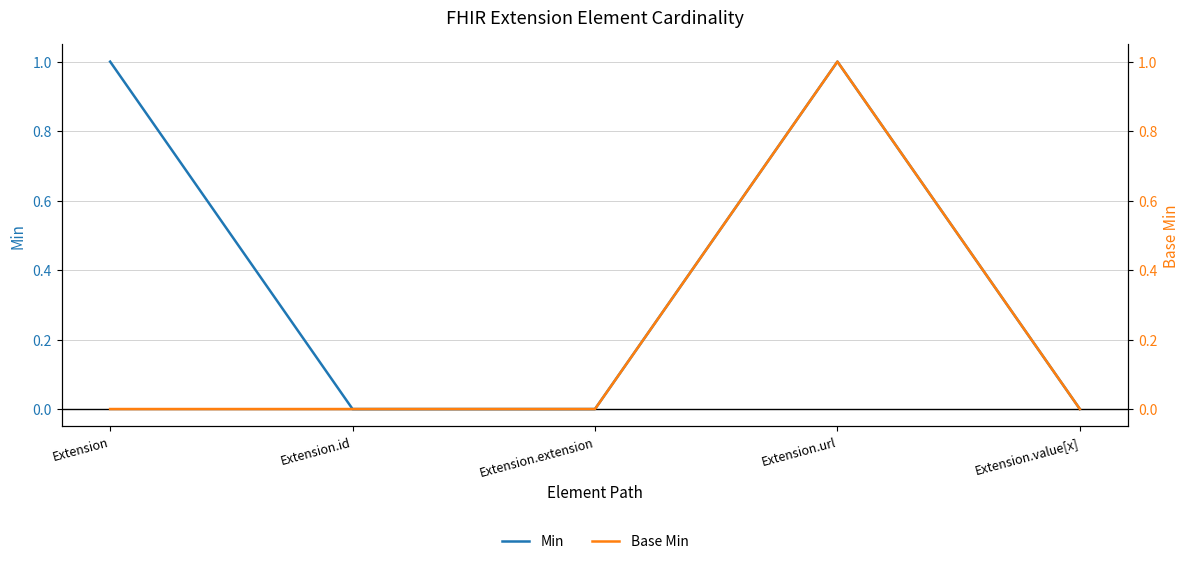

True or false: Base Min and Min cross at least once.

False